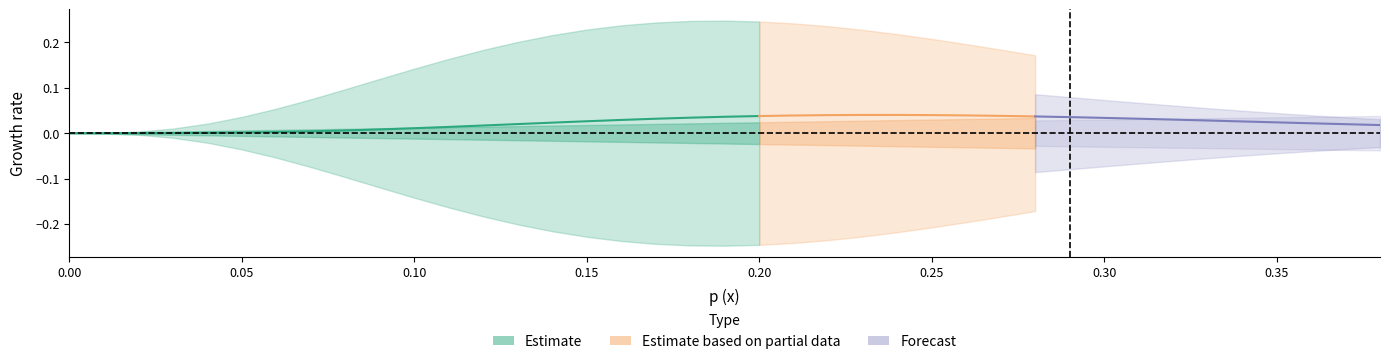

True or false: x has a value of 0.0 at 7.

False